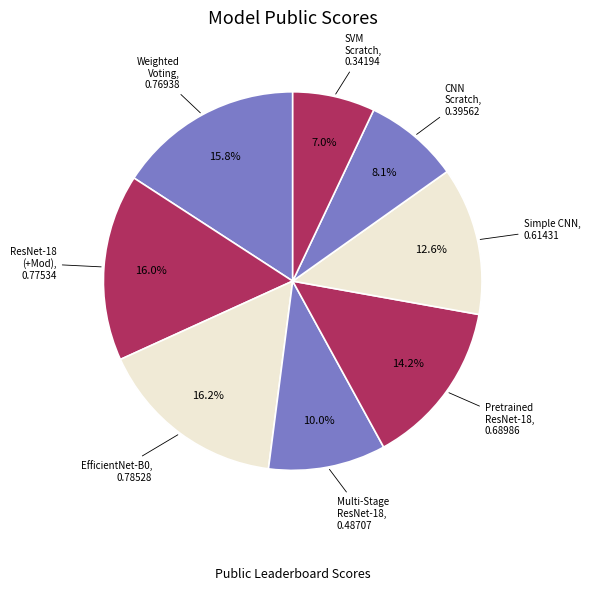

Which slice is the smallest?

SVM from Scratch